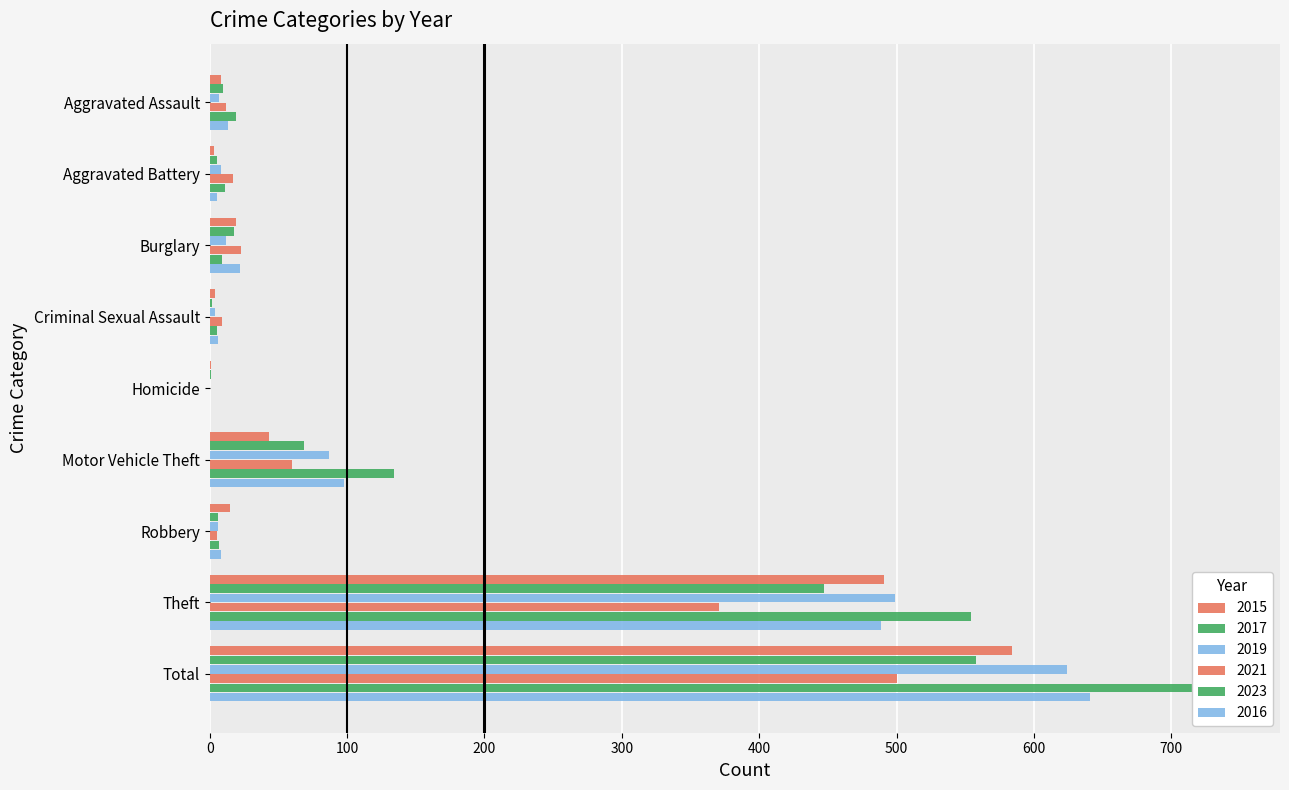

What position from the right is Motor Vehicle Theft?

4